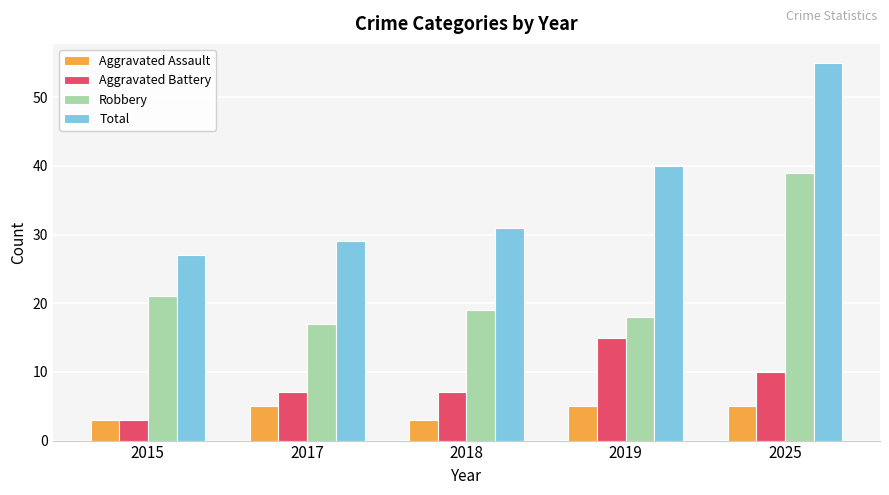

What is the minimum value for Aggravated Battery?

3